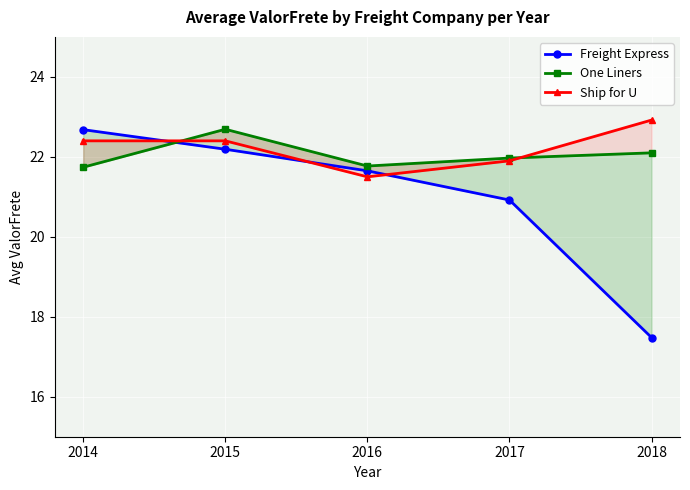

How many lines are shown in the chart?

3